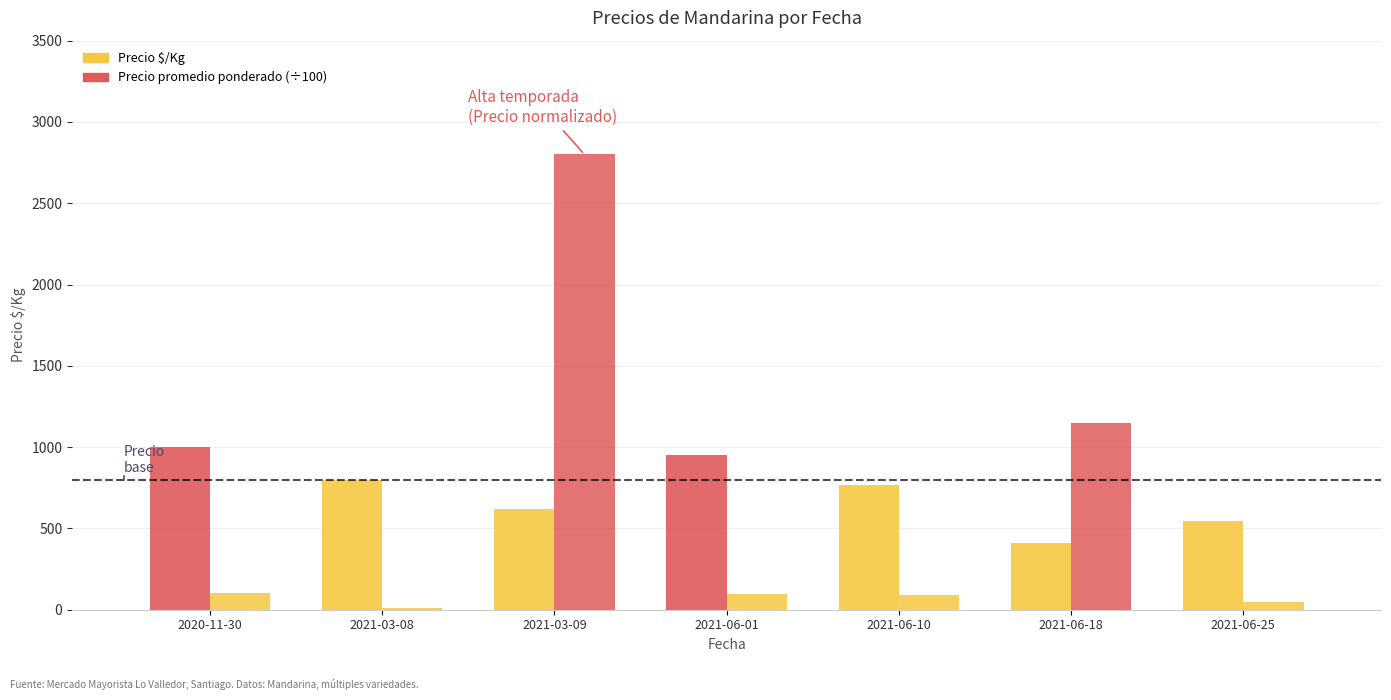

Is it true that Precio $/Kg equals 769.0 at 2021-06-10?

True